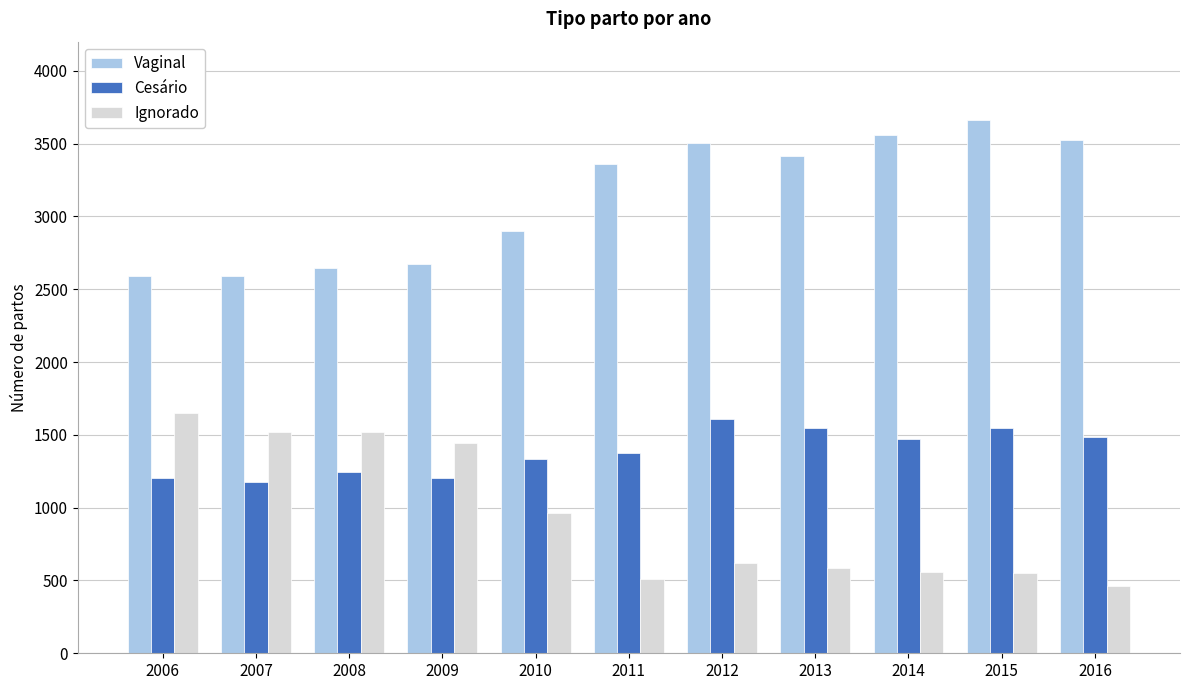

What is the difference between the highest and lowest values at 2006?

1388